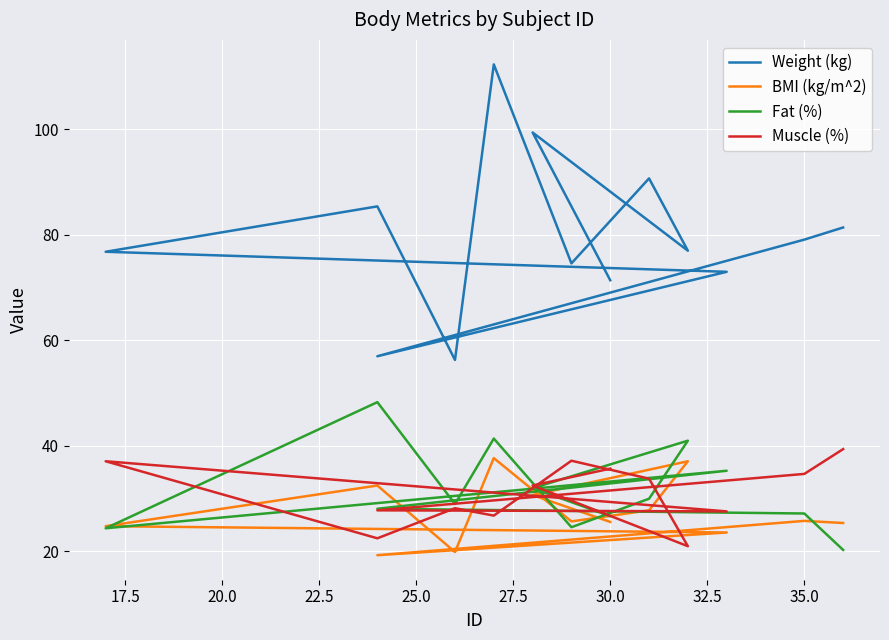

What is the sum of all Muscle (%) values?

404.3